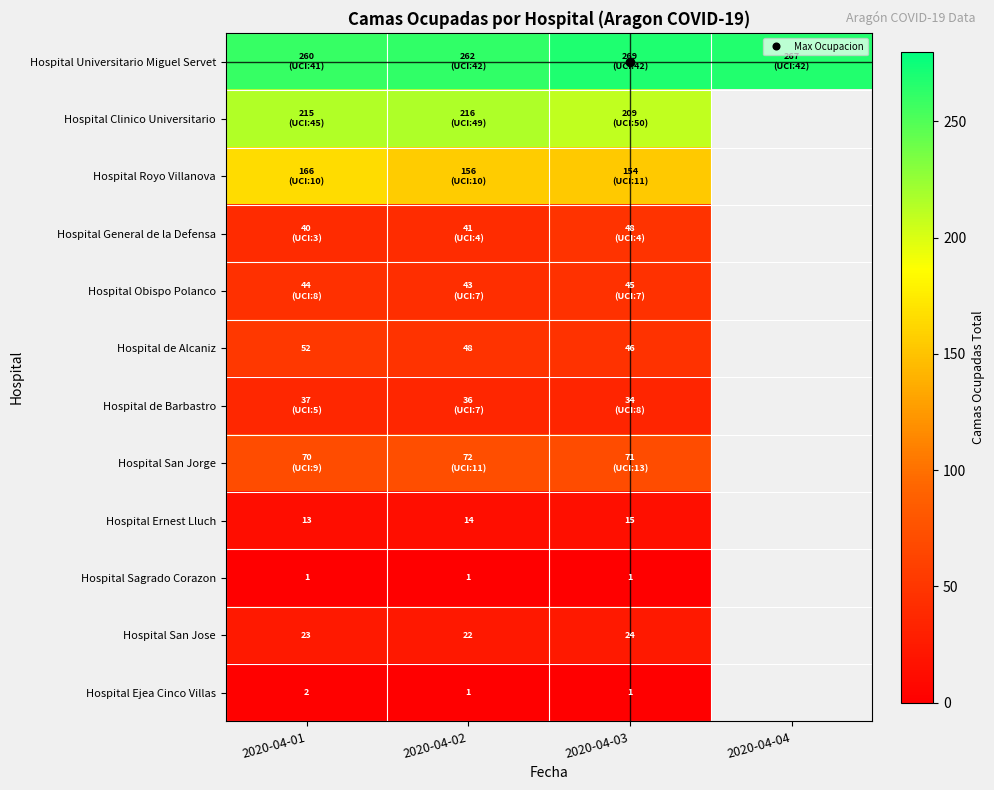

Which category has the lowest value in the Hospital de Barbastro series?

2020-04-03